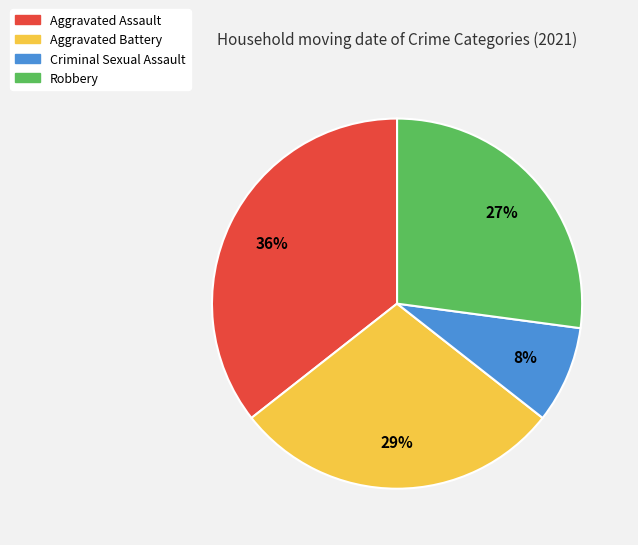

Rank the categories by value from lowest to highest.

Criminal Sexual Assault, Robbery, Aggravated Battery, Aggravated Assault